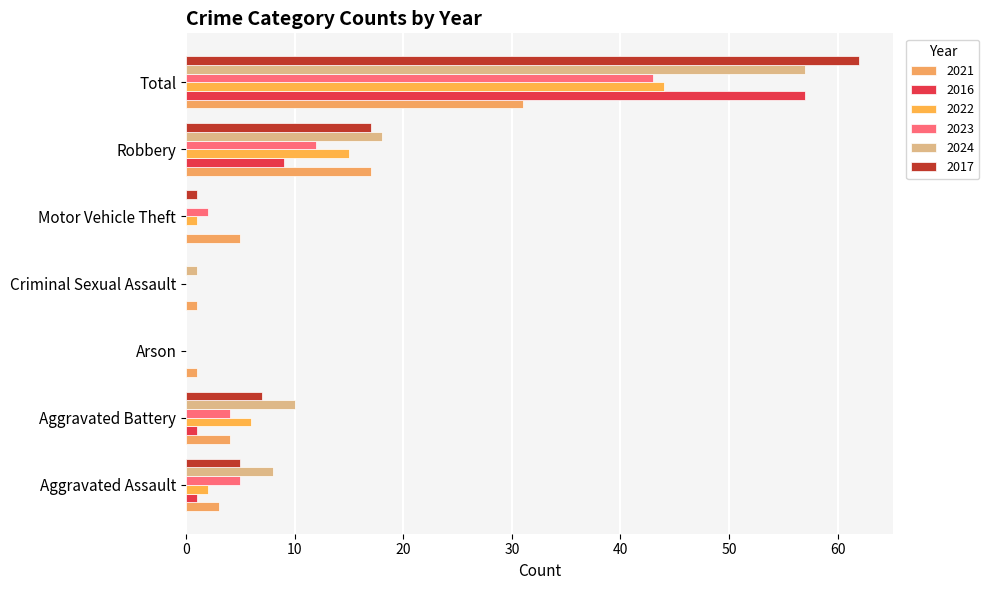

The 2022 series shows 44 at Total. True or false?

True